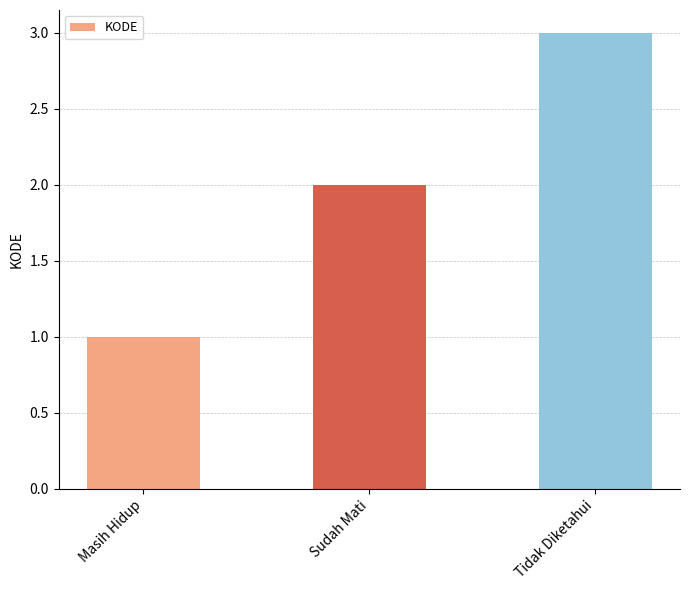

Is it true that the value at Tidak Diketahui is 5?

False